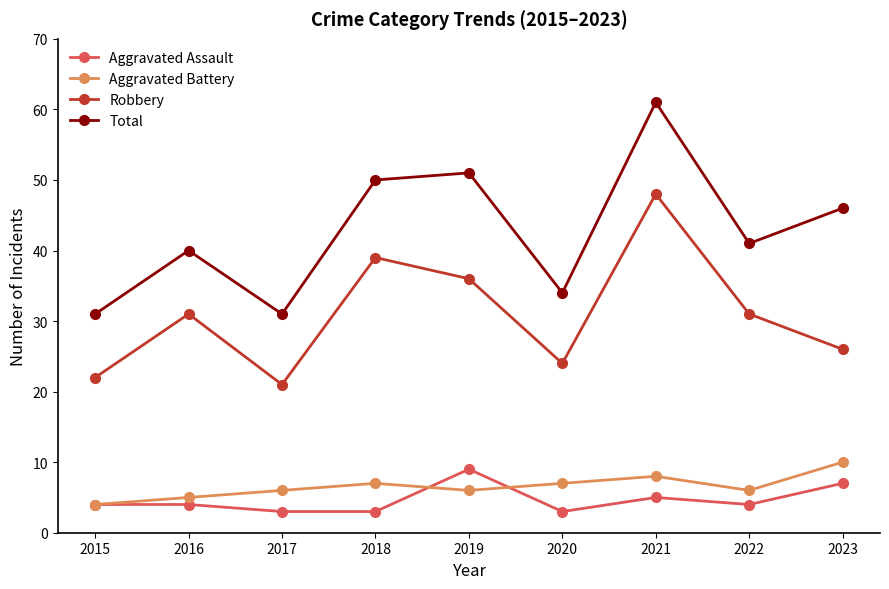

Is this an area chart (filled region under the line)?

No